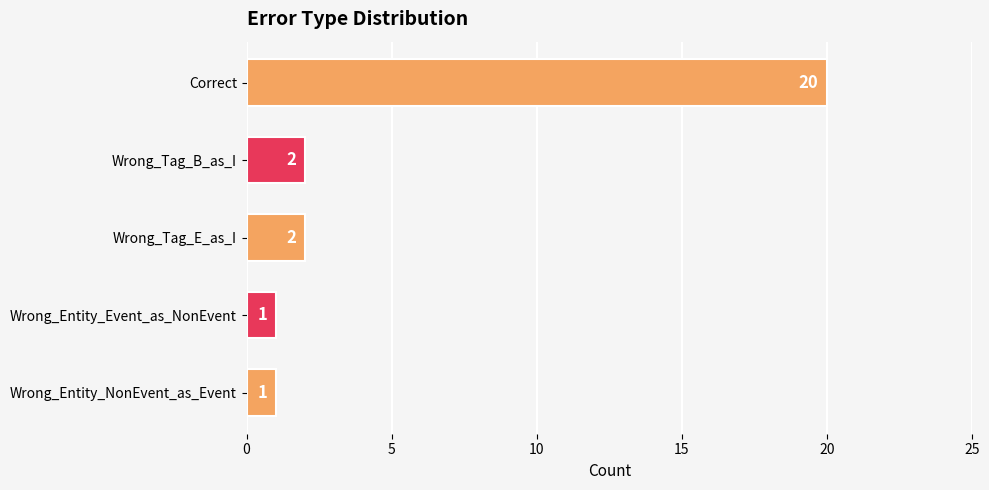

Which category has the highest value across all series?

Correct